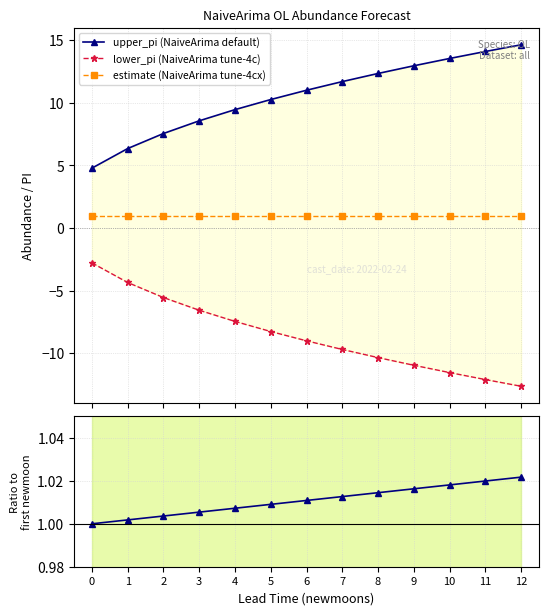

How many lines are shown in the chart?

4